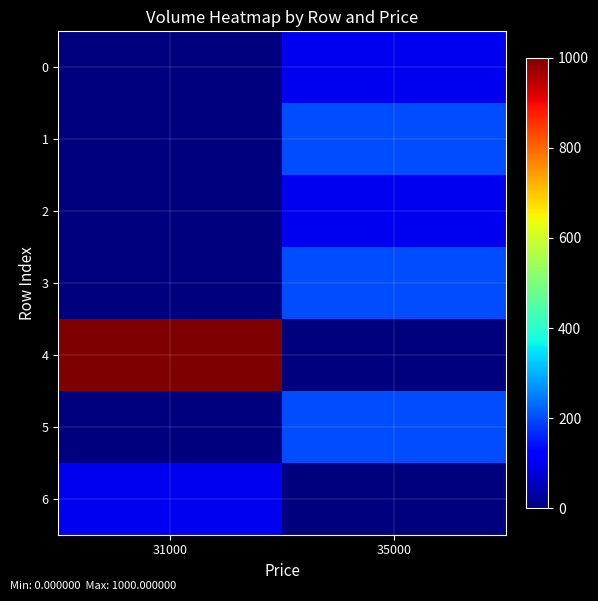

What is the greatest value displayed?

1000